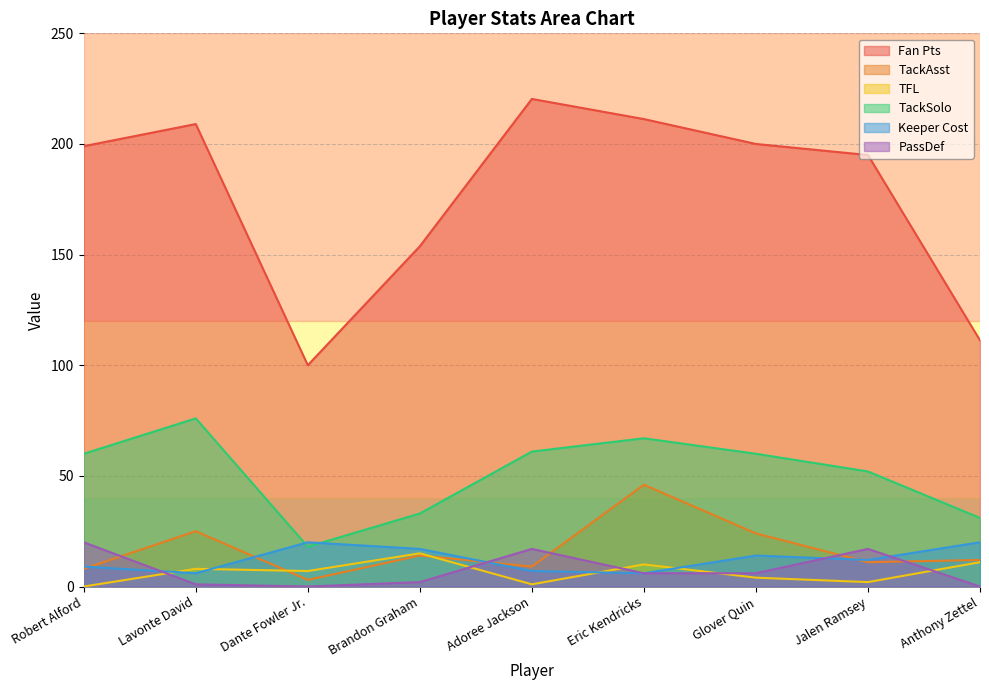

How many interior local valleys does the Fan Pts series have?

1